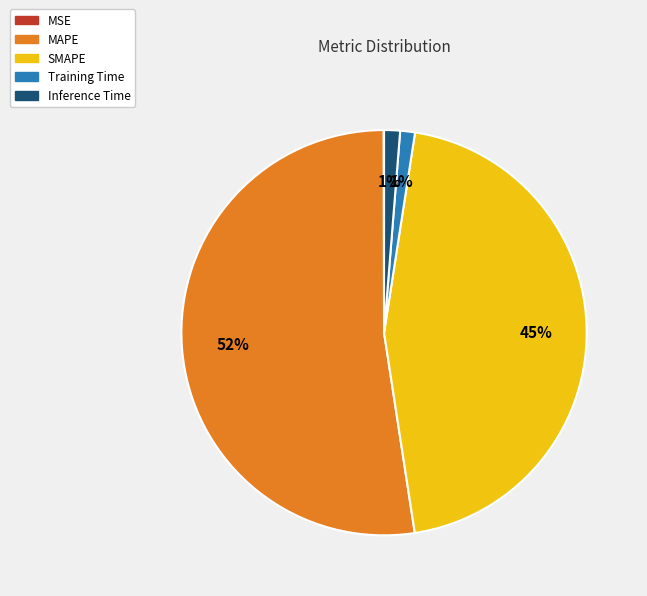

Which slice is the largest?

MAPE